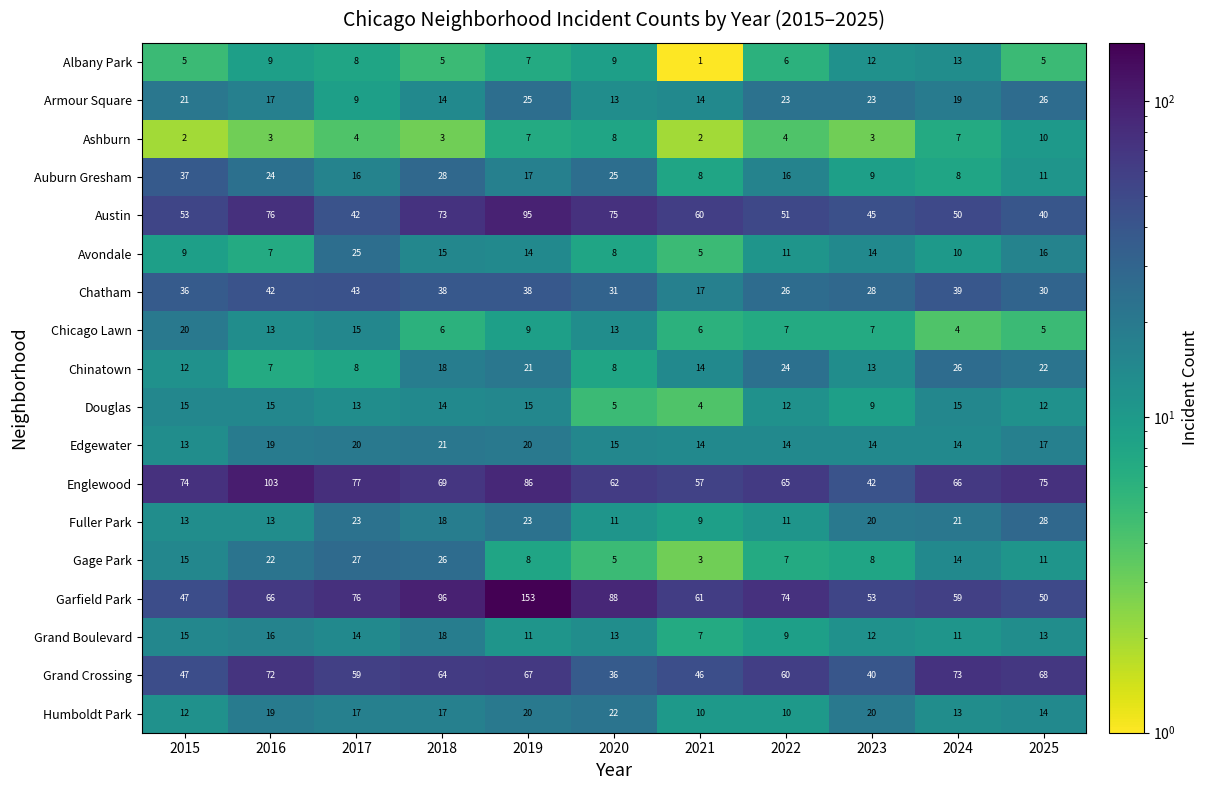

What is the average value of the Grand Crossing series?

57